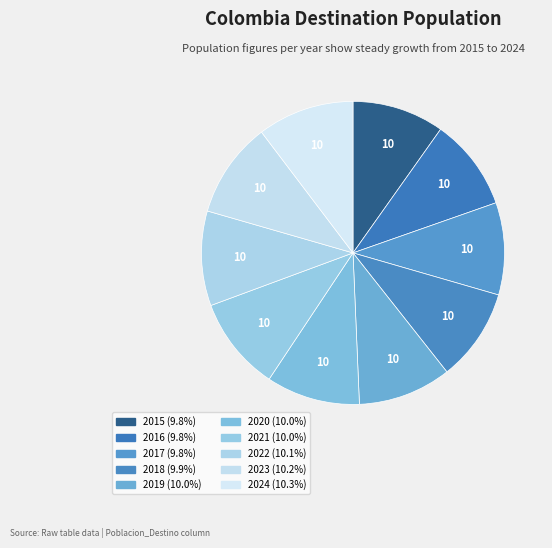

To the nearest percent, what is the average slice percentage?

10%